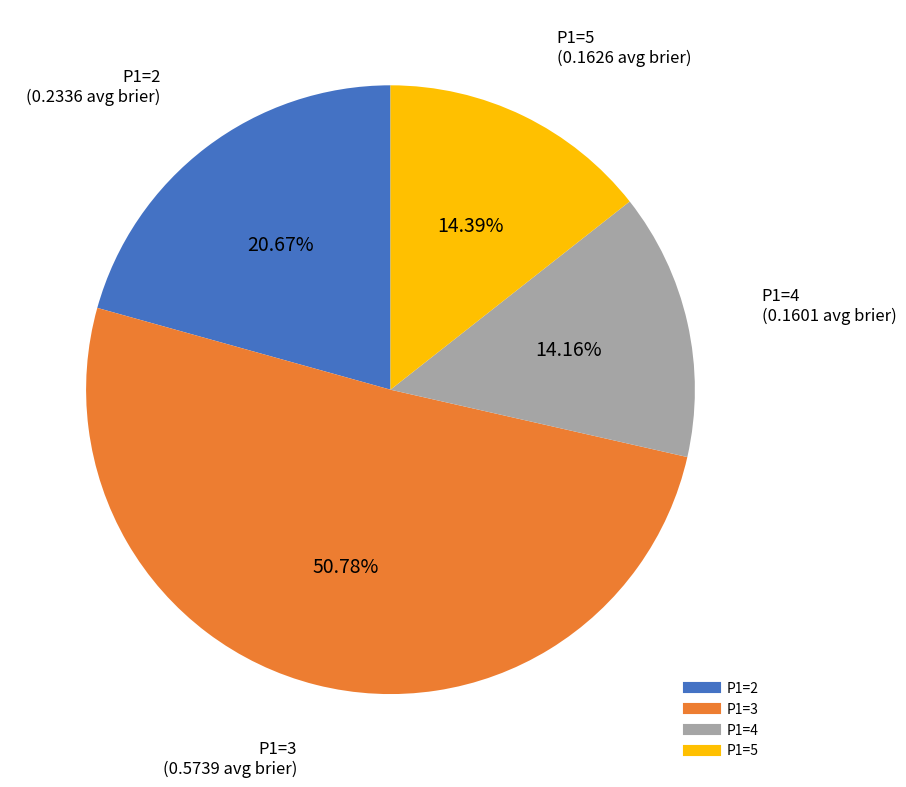

Count the number of slices in the pie.

4